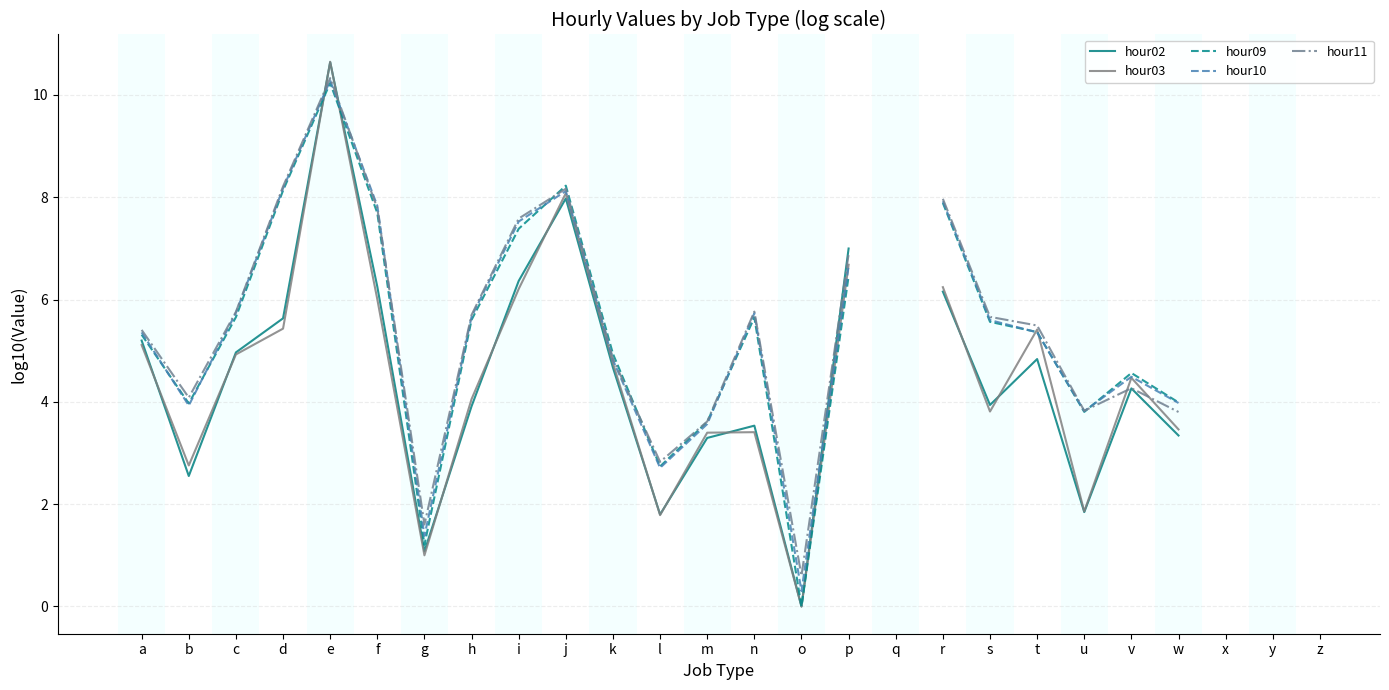

At how many categories does at least one series exceed 9?

1